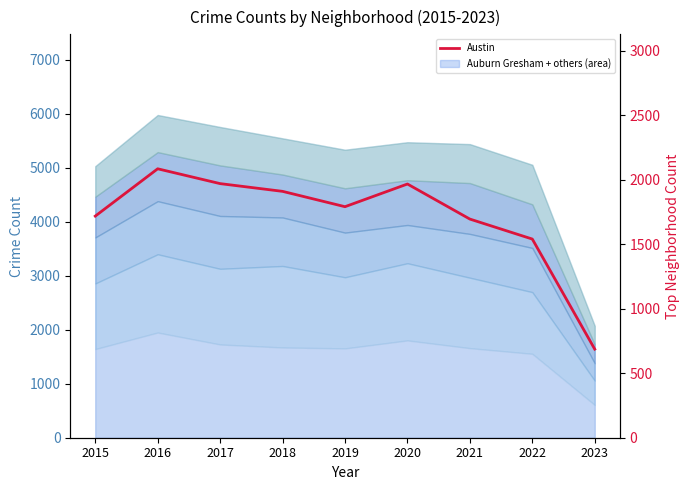

Rank the categories by value from highest to lowest.

2016, 2017, 2020, 2018, 2019, 2015, 2021, 2022, 2023